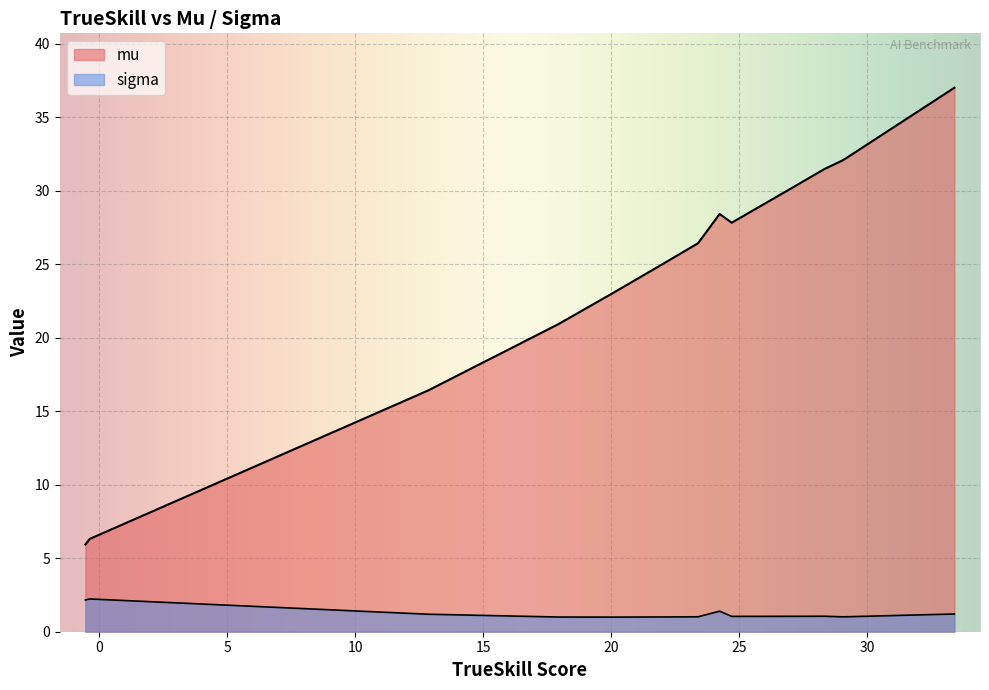

The sigma series shows 1.0 at lightRushAI. True or false?

True